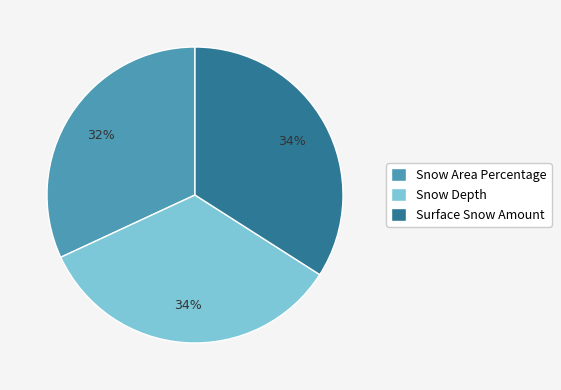

What is the smallest slice in the pie chart?

Snow Area Percentage